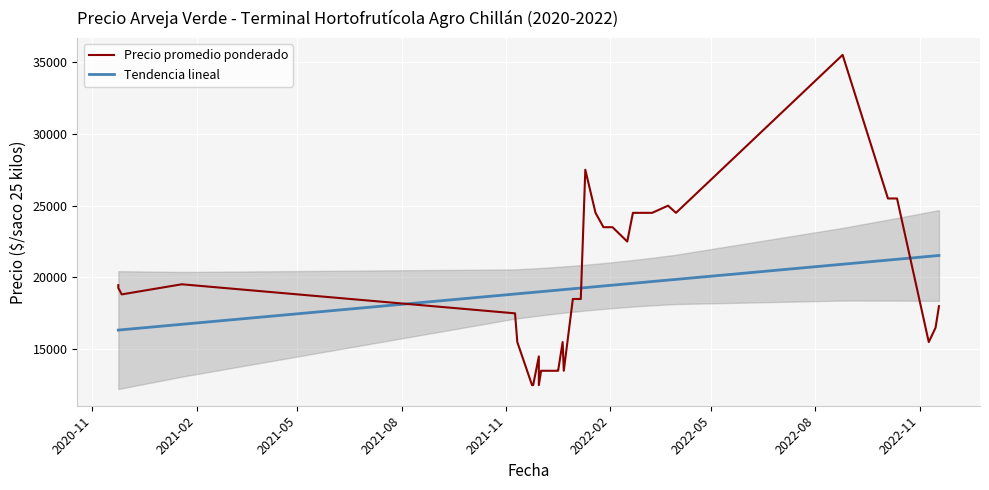

What is the lowest value of the Precio promedio ponderado series?

12500.0